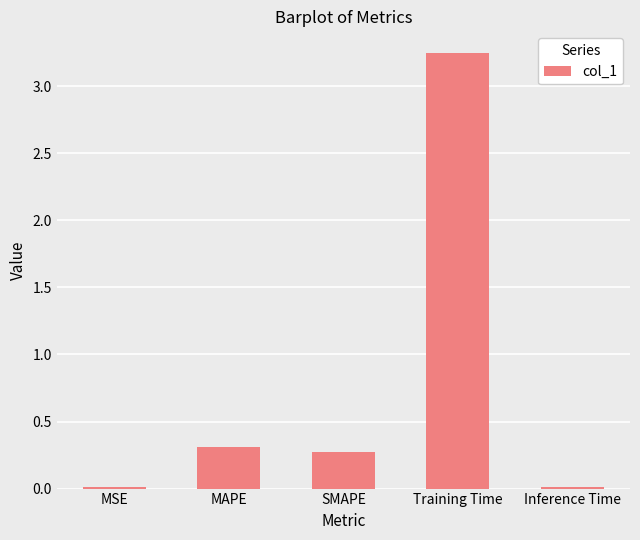

At which category does the chart reach its peak across all series?

Training Time